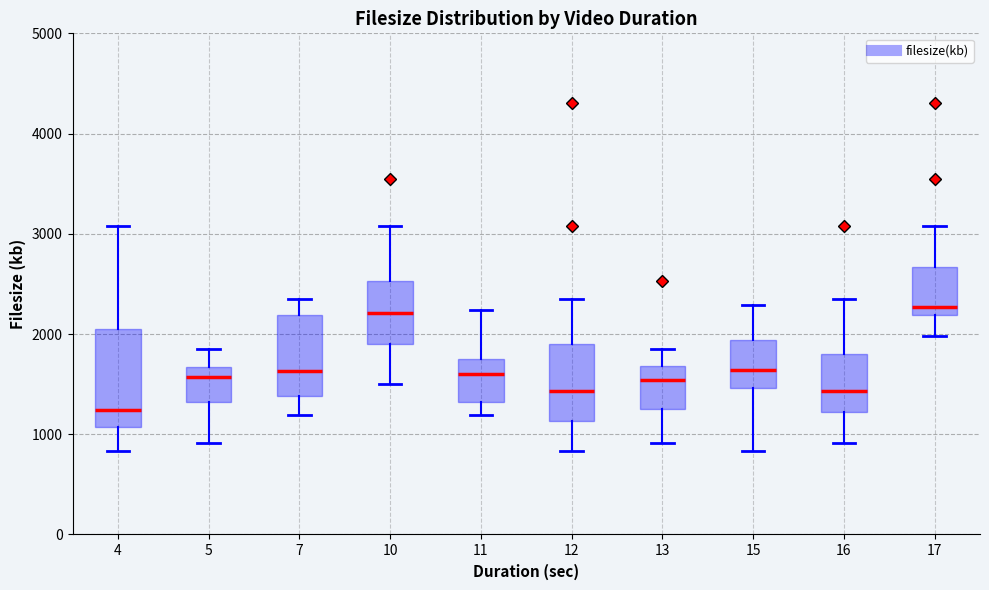

Where is the lower edge of the box at x = 12 on the y-axis? The values are not printed on the chart, so give them approximately, as read against the axis.

1100